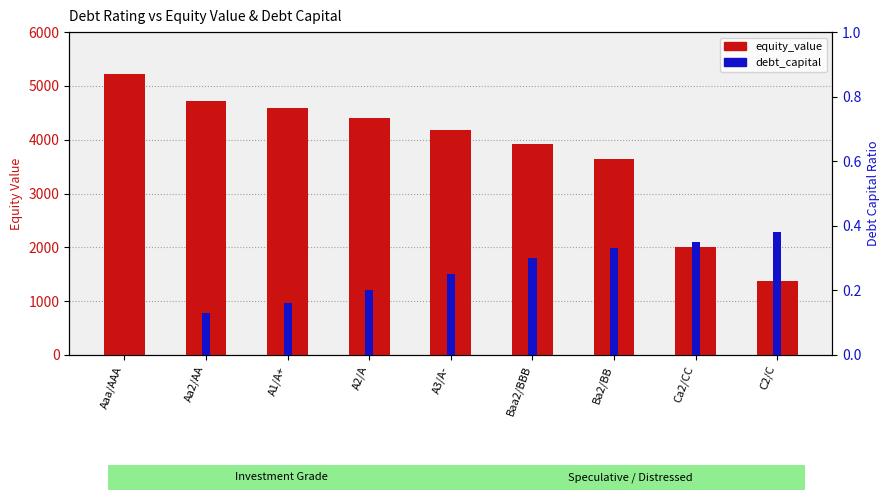

True or false: equity_value has a value of 4411.5 at A2/A.

True